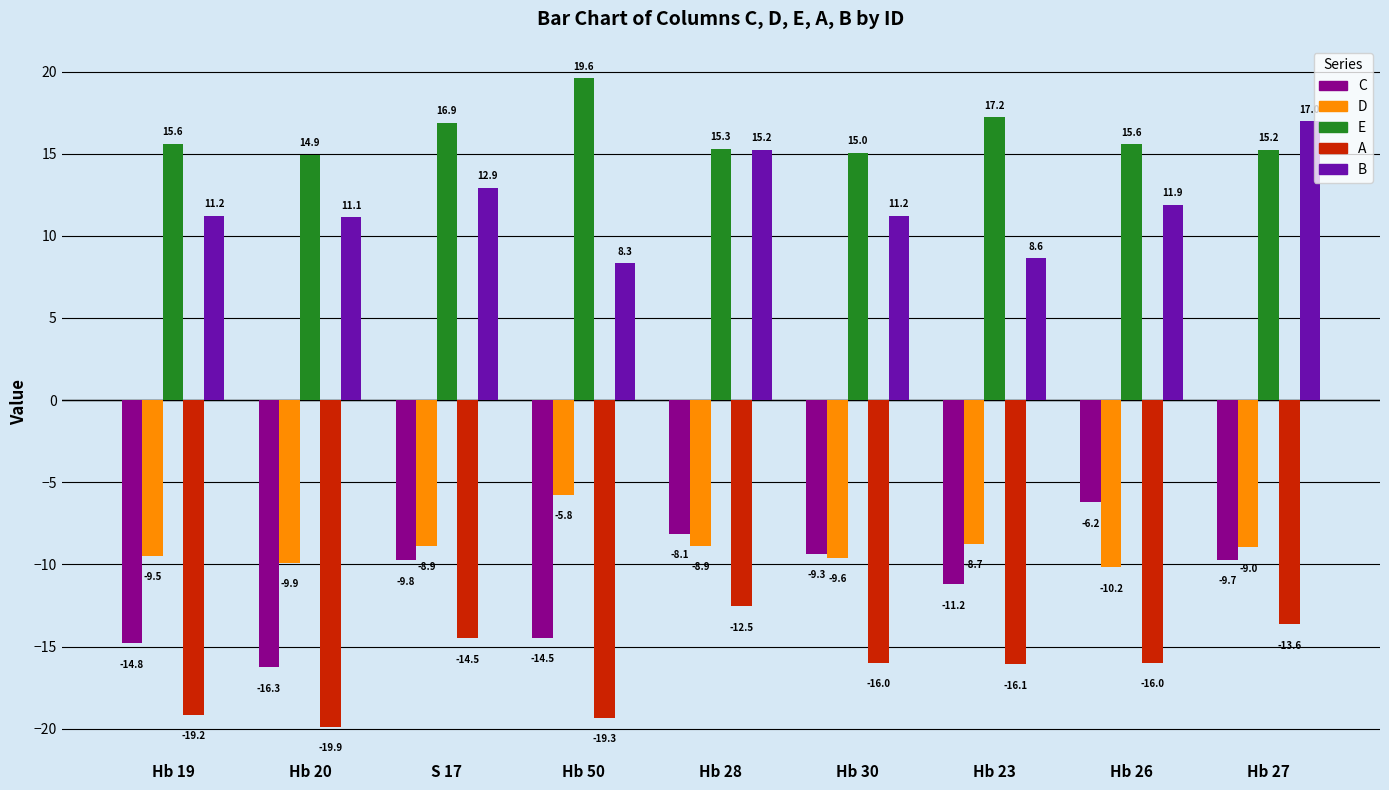

Are the bars horizontal?

No